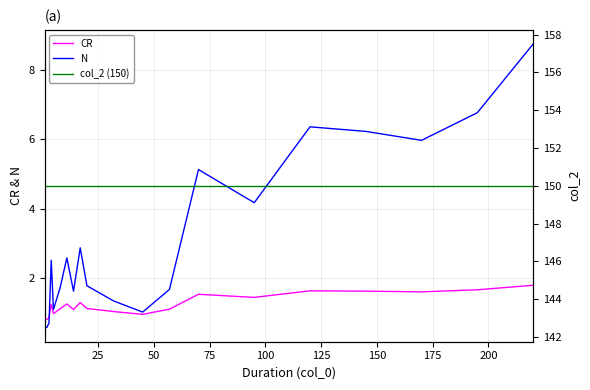

What are all the series names shown in the legend?

CR, N, col_2 (150)